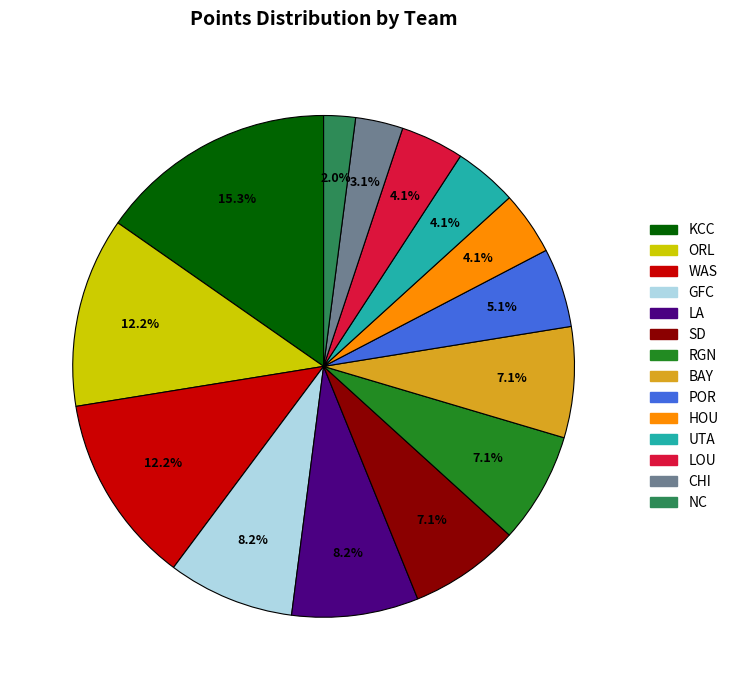

What percentage is the WAS slice, to the nearest percent?

12%